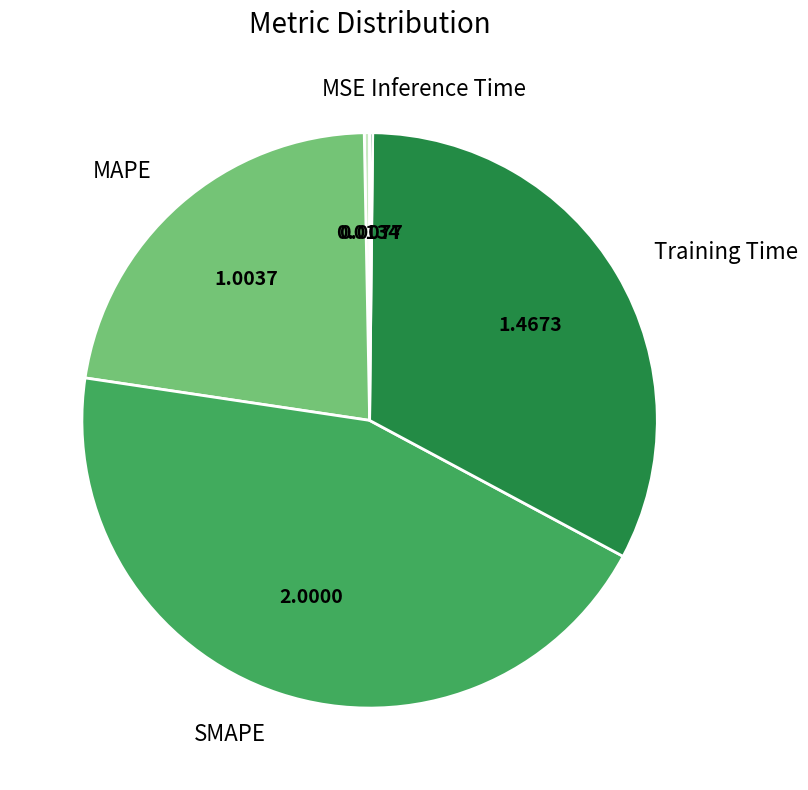

Which has a higher value, SMAPE or MSE?

SMAPE